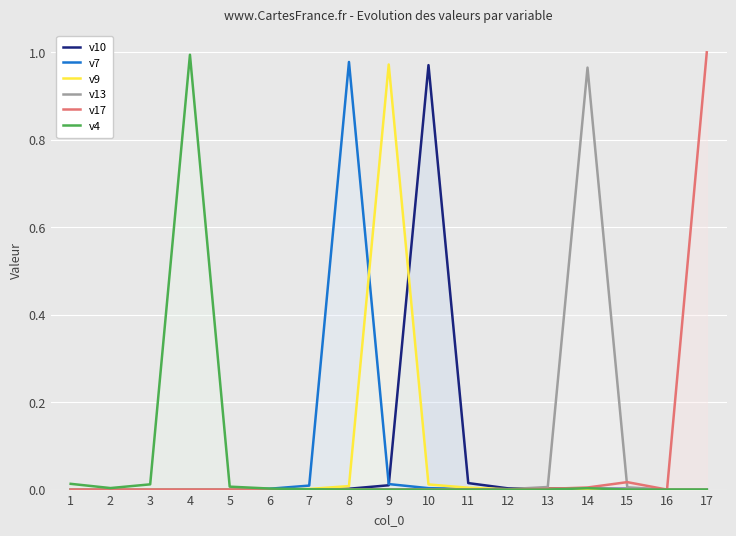

Which label corresponds to the smallest value in the chart?

1